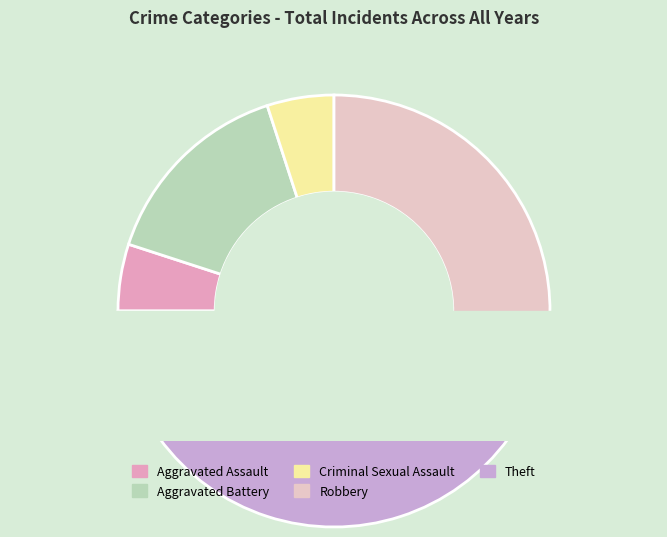

To the nearest percent, what percentage of the pie is Theft?

40%